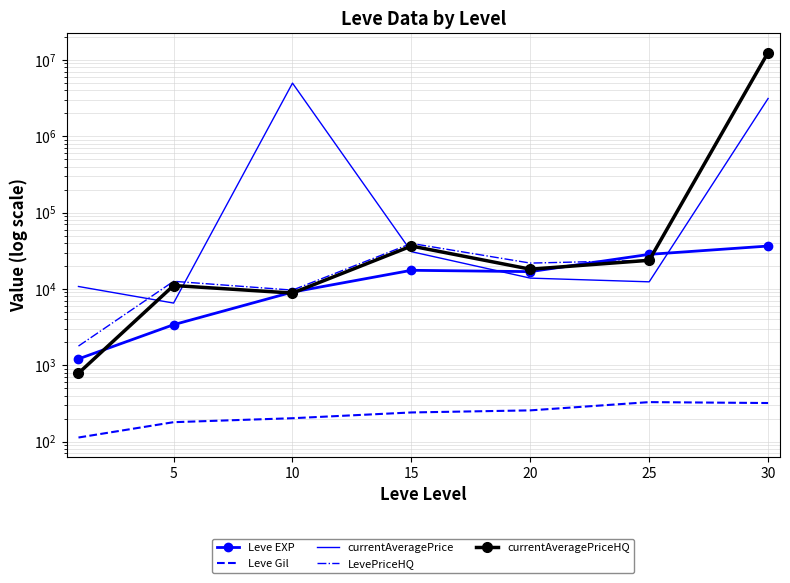

What is the value of the currentAveragePrice point at the 3rd from the left?

4967338.3